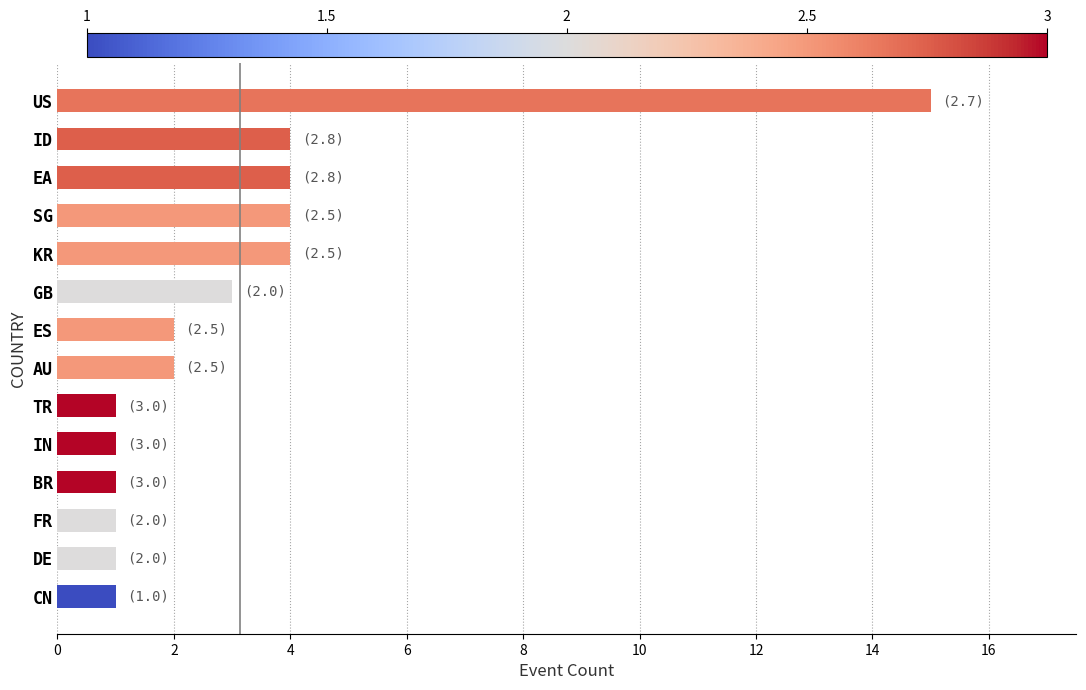

How many bars are there in total?

14